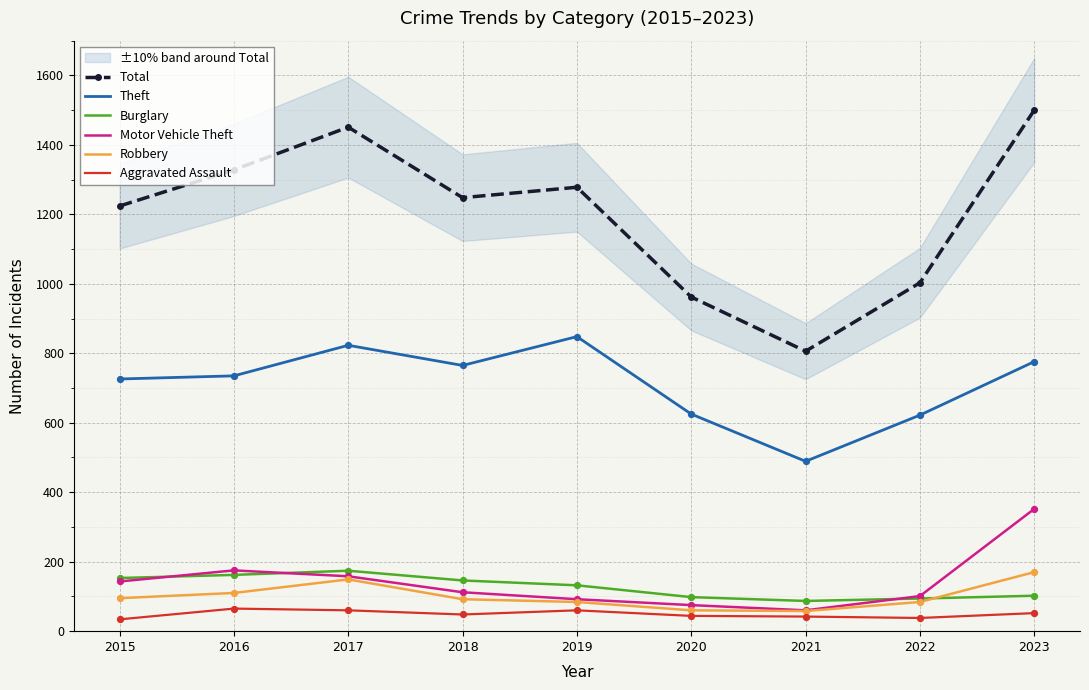

Which series contains the highest Y value?

Total